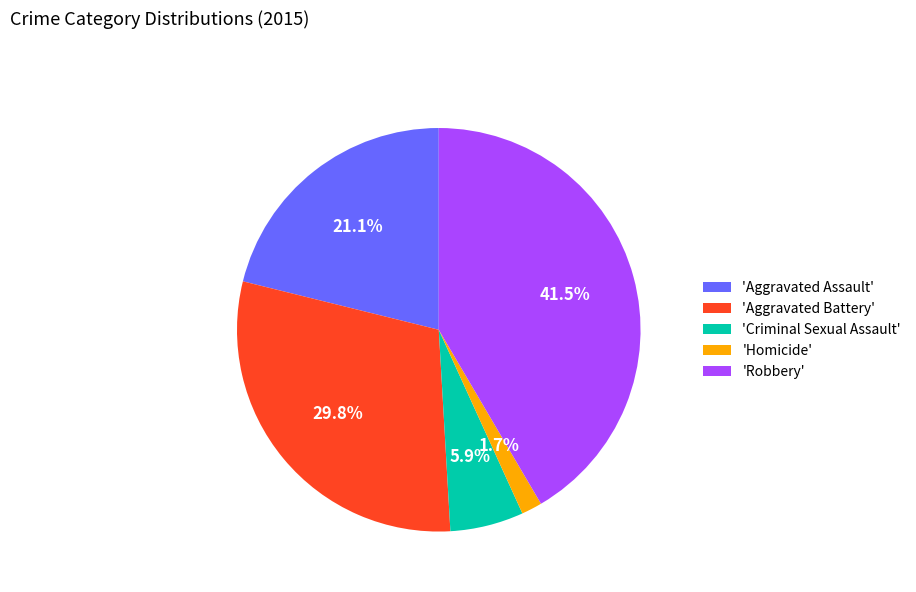

Between 'Robbery' and 'Homicide', which is larger?

'Robbery'